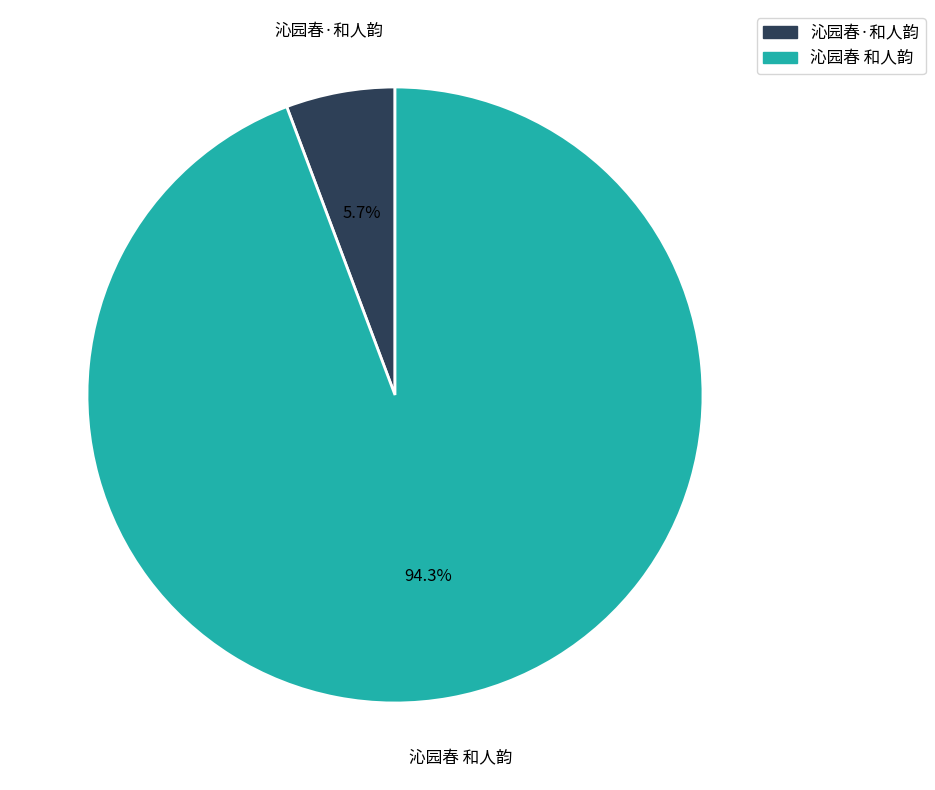

To the nearest percent, what is the difference between the 沁园春·和人韵 and 沁园春 和人韵 slice percentages?

89%